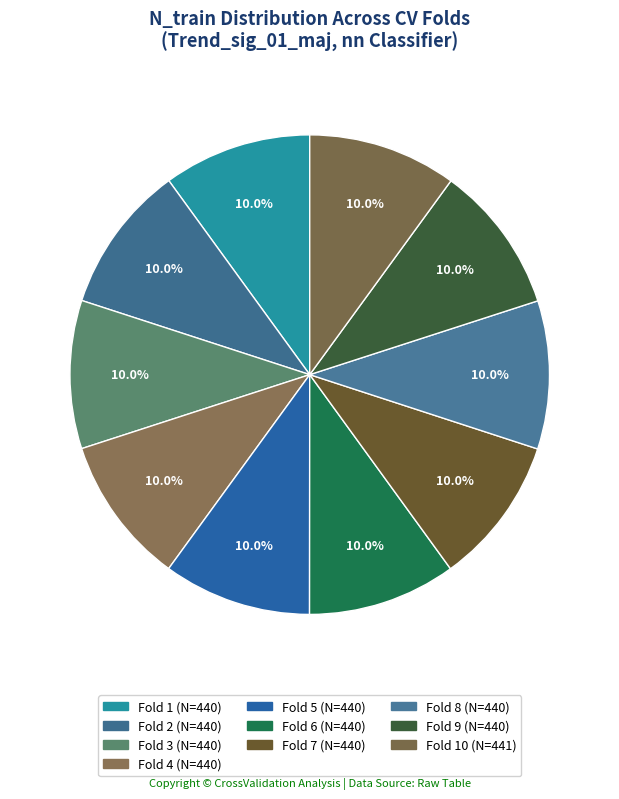

Count the number of slices in the pie.

10